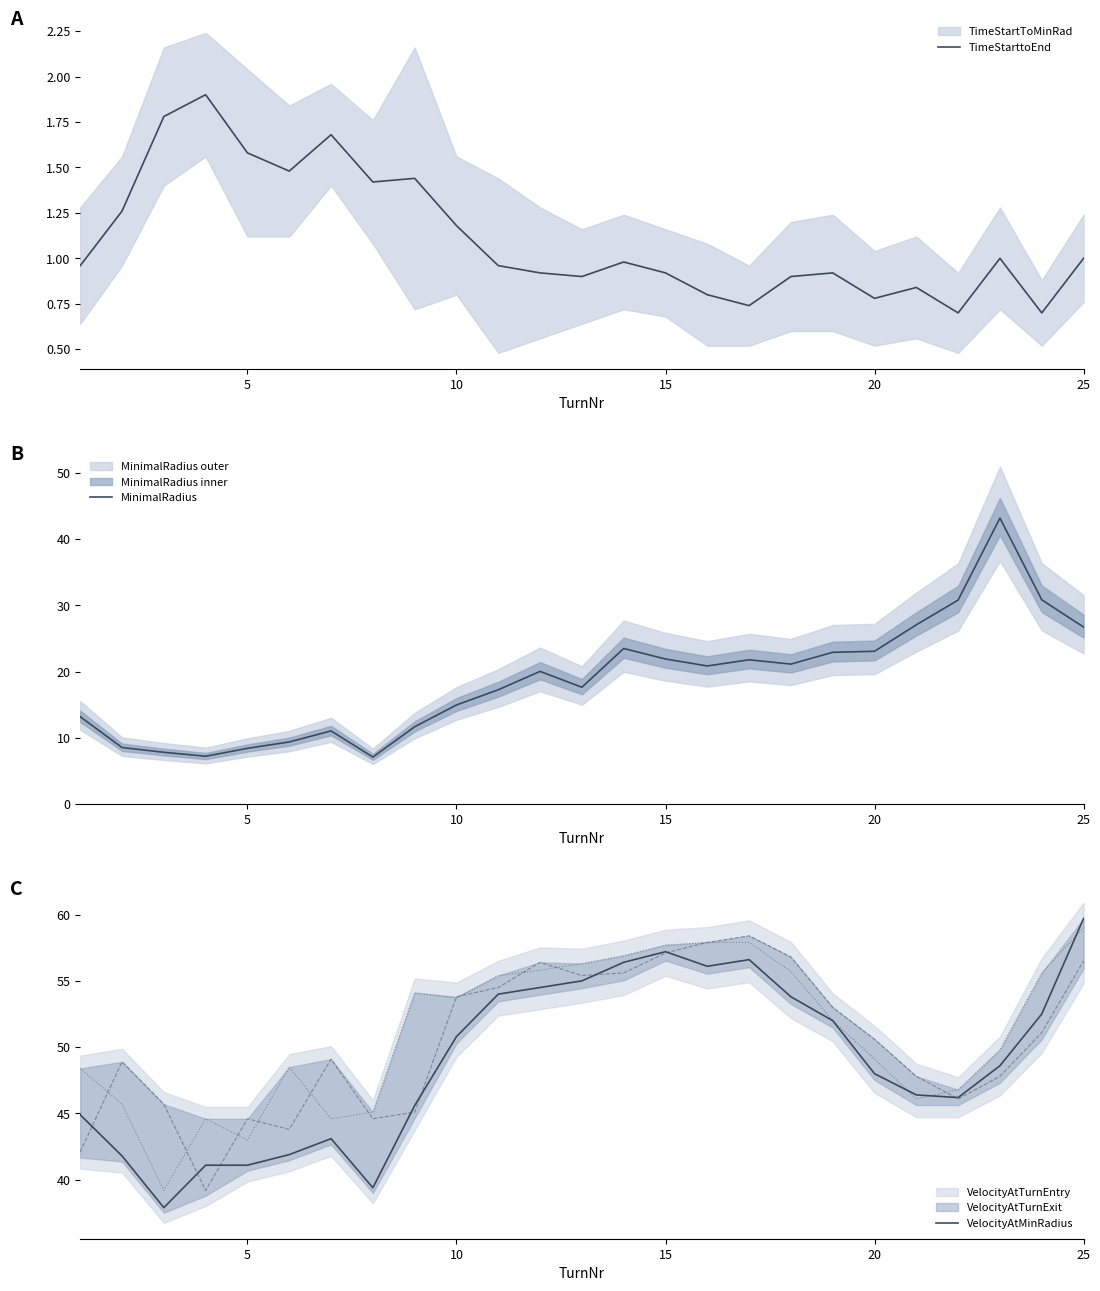

What is the value of the TimeStarttoEnd point at the 23rd from the left?

1.0